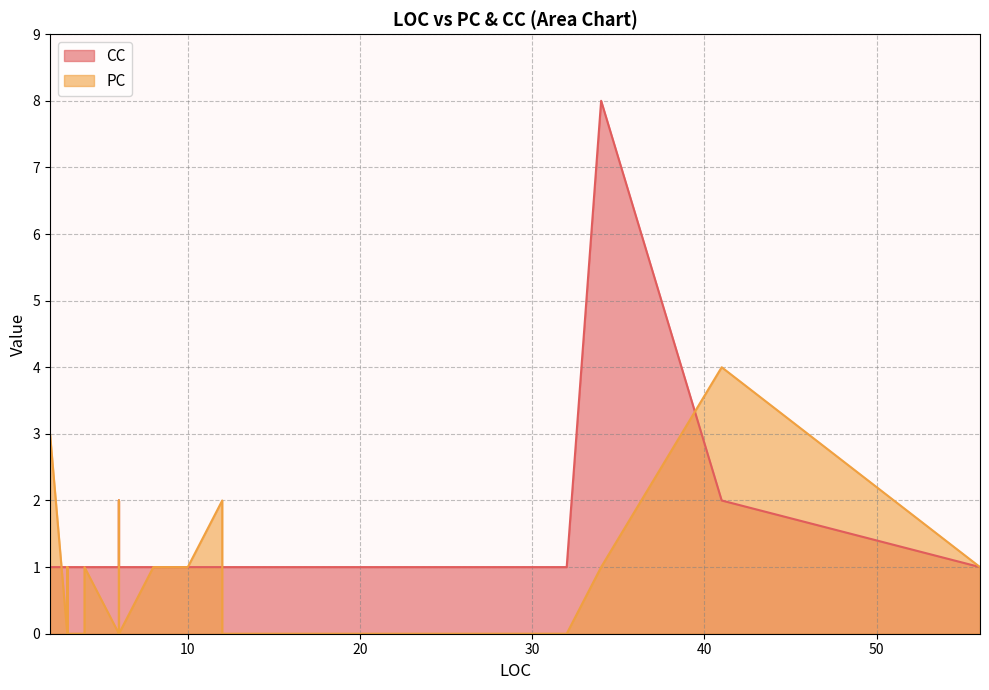

What is the value of the PC point at the 12th from the left?

1